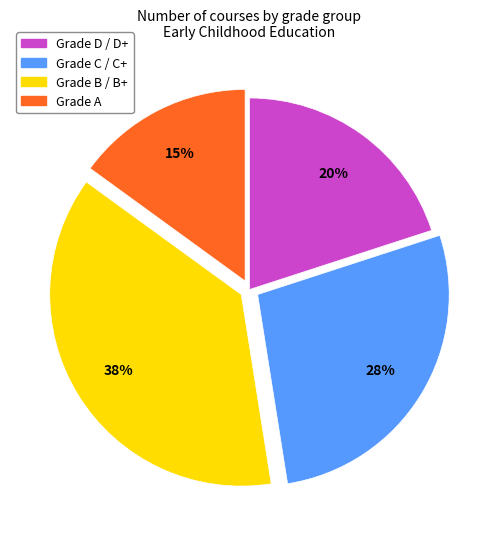

Count the number of slices in the pie.

4